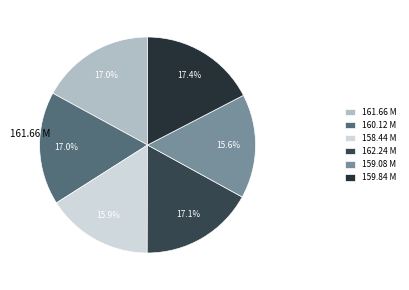

The 159.84 M slice represents 22% of the pie. True or false?

False